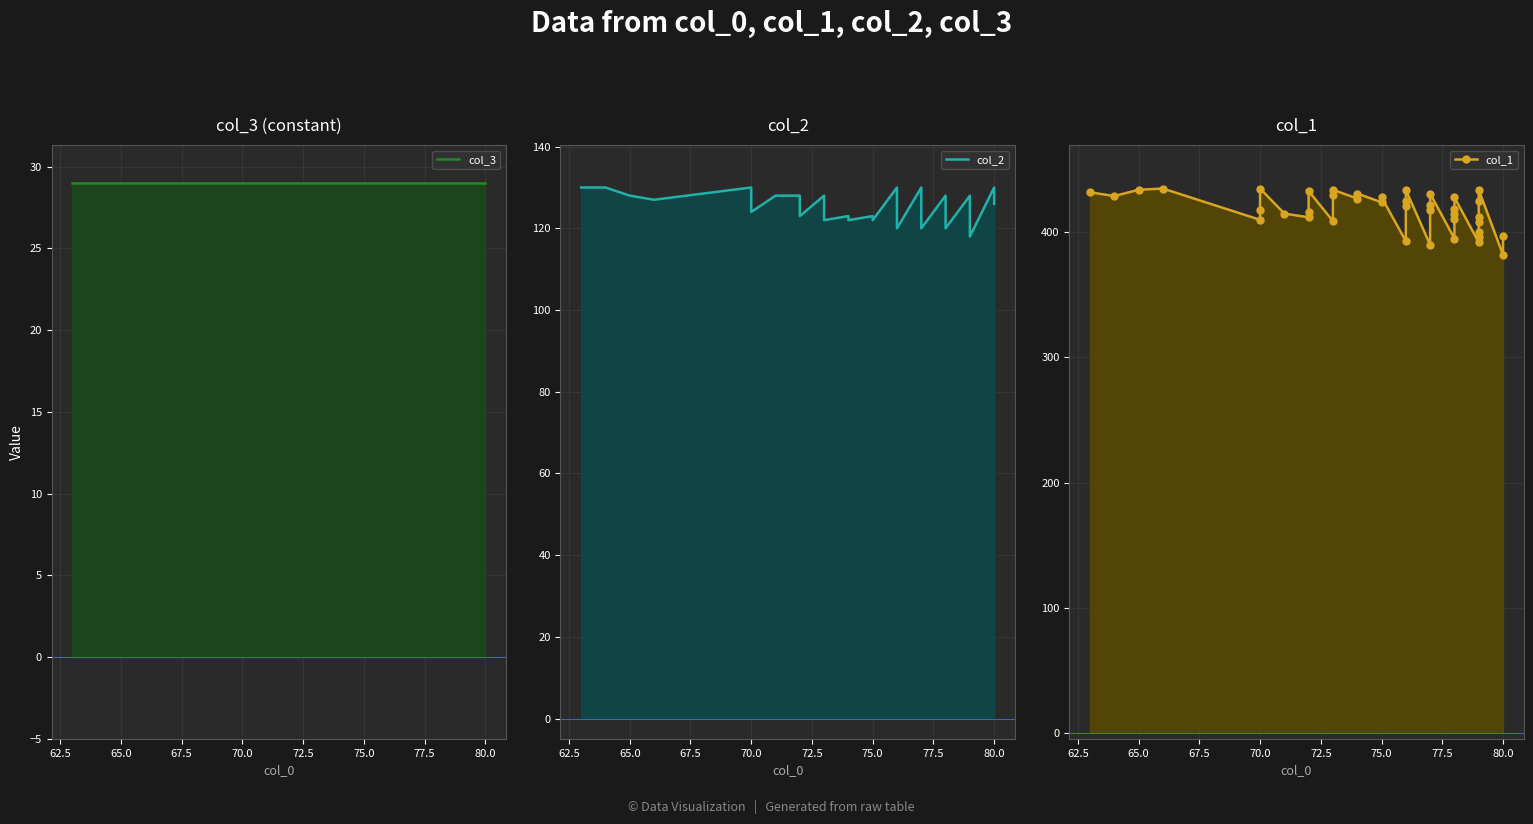

At how many categories does at least one series exceed 371?

40